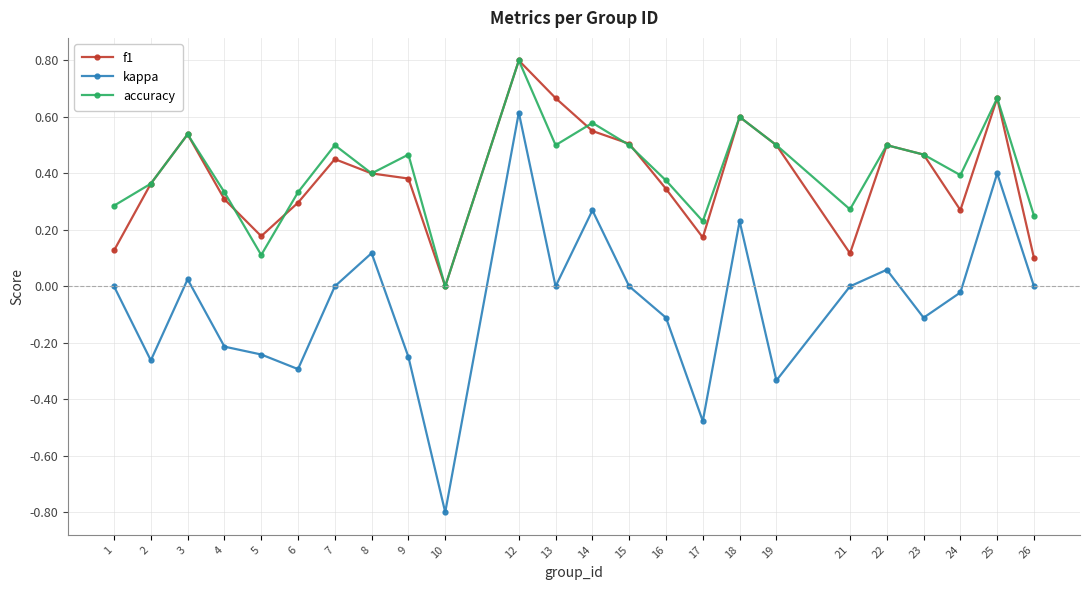

The value of f1 at 5 is 0.3. True or false?

False